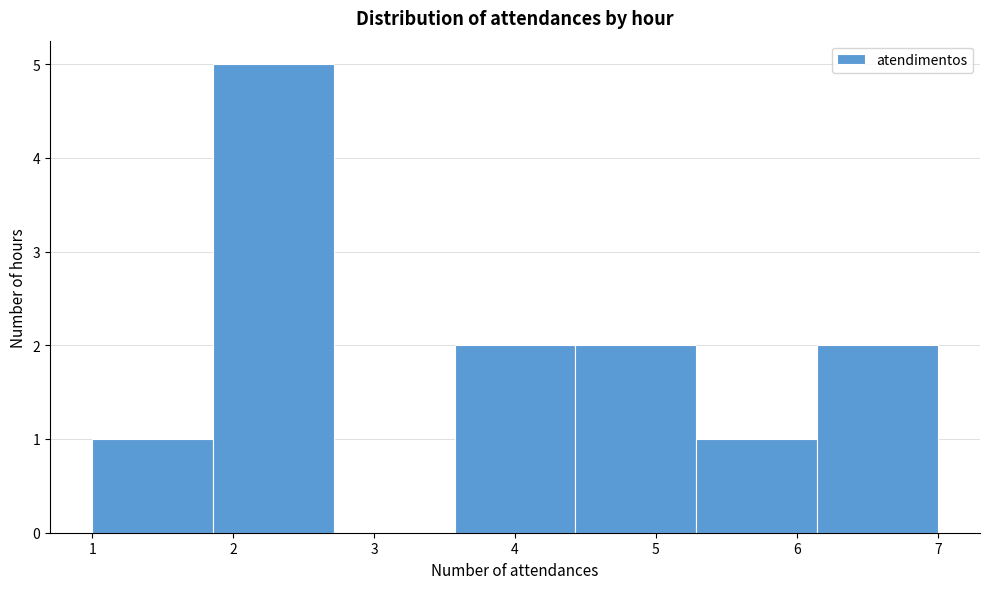

Over which range of the x-axis is the bar tallest?

1.9 to 2.7